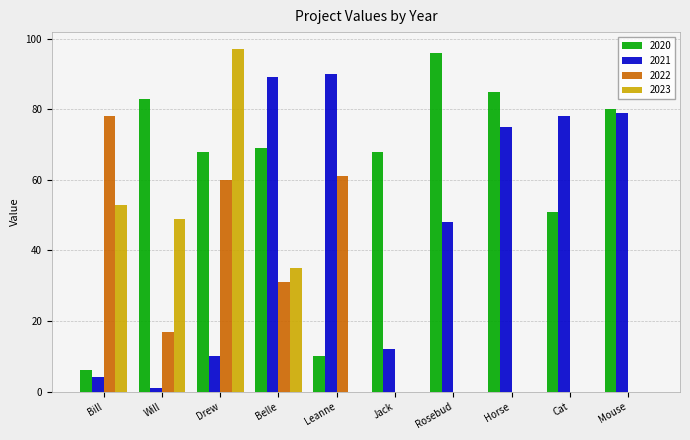

What is the greatest value displayed?

97